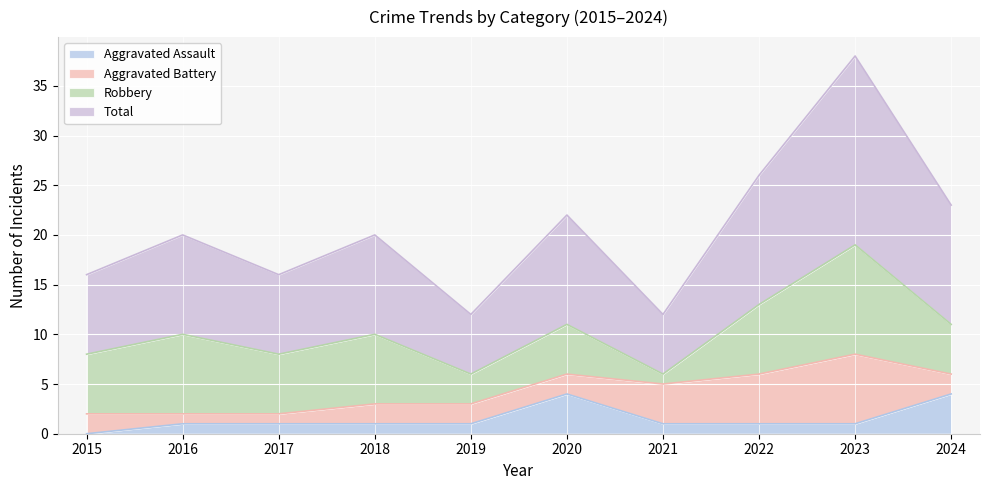

Is the value of Total at 2019 greater than the value of Aggravated Assault at 2018?

Yes